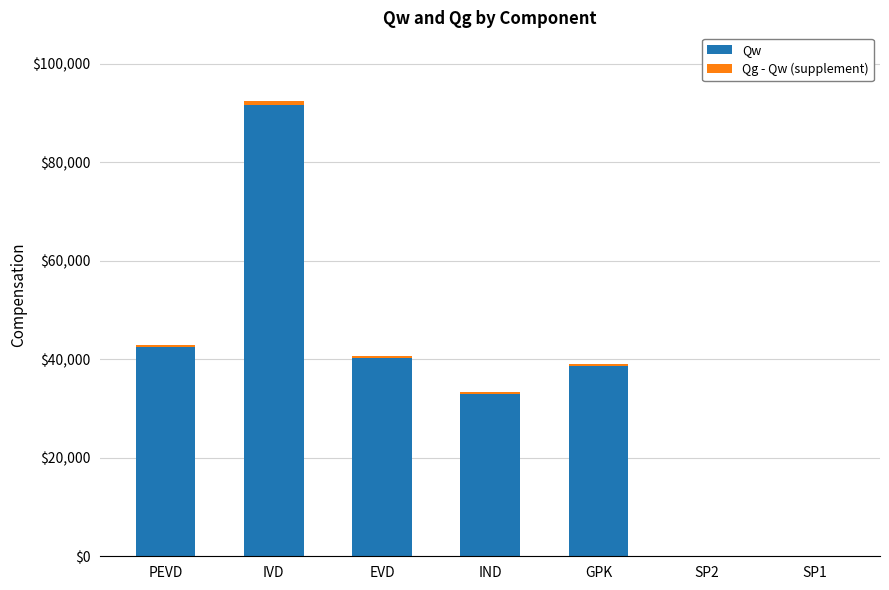

At which category is the sum across all series the highest?

IVD